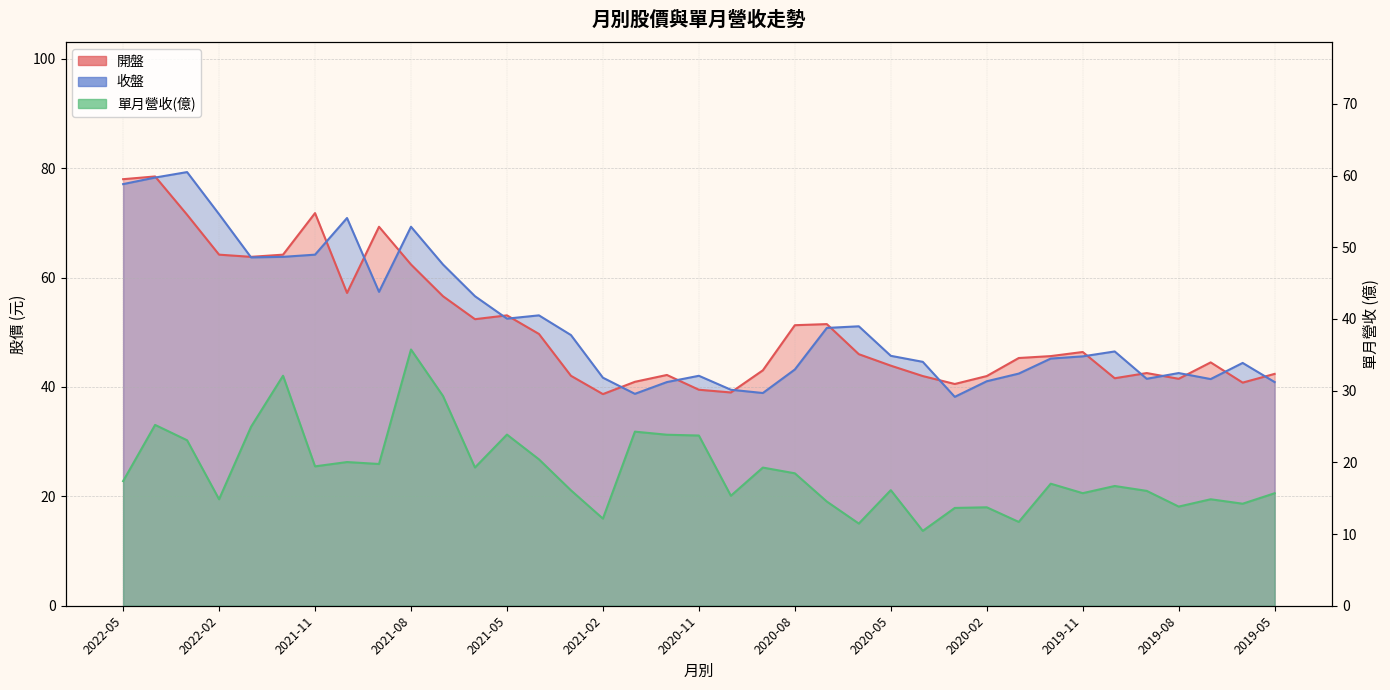

Between 2021-02 and 2020-03, which series saw the biggest shift?

收盤